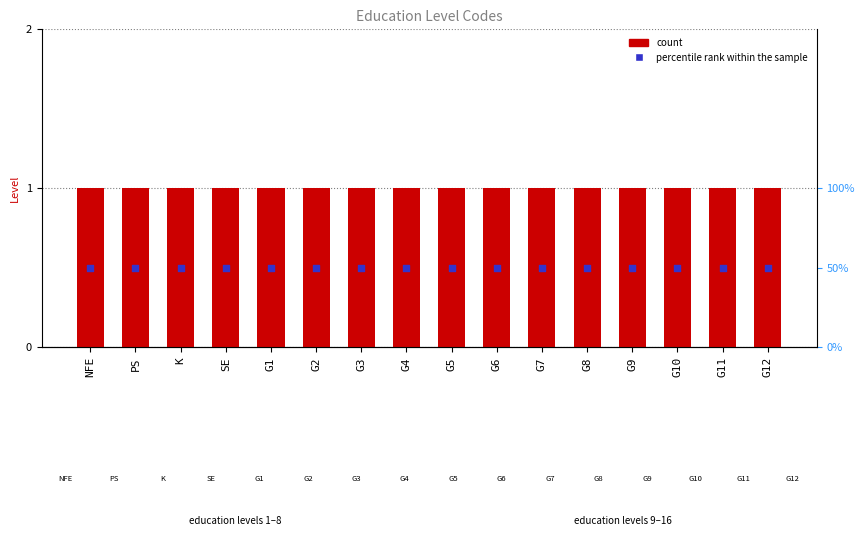

Which series has the largest Y range (max minus min)?

Level